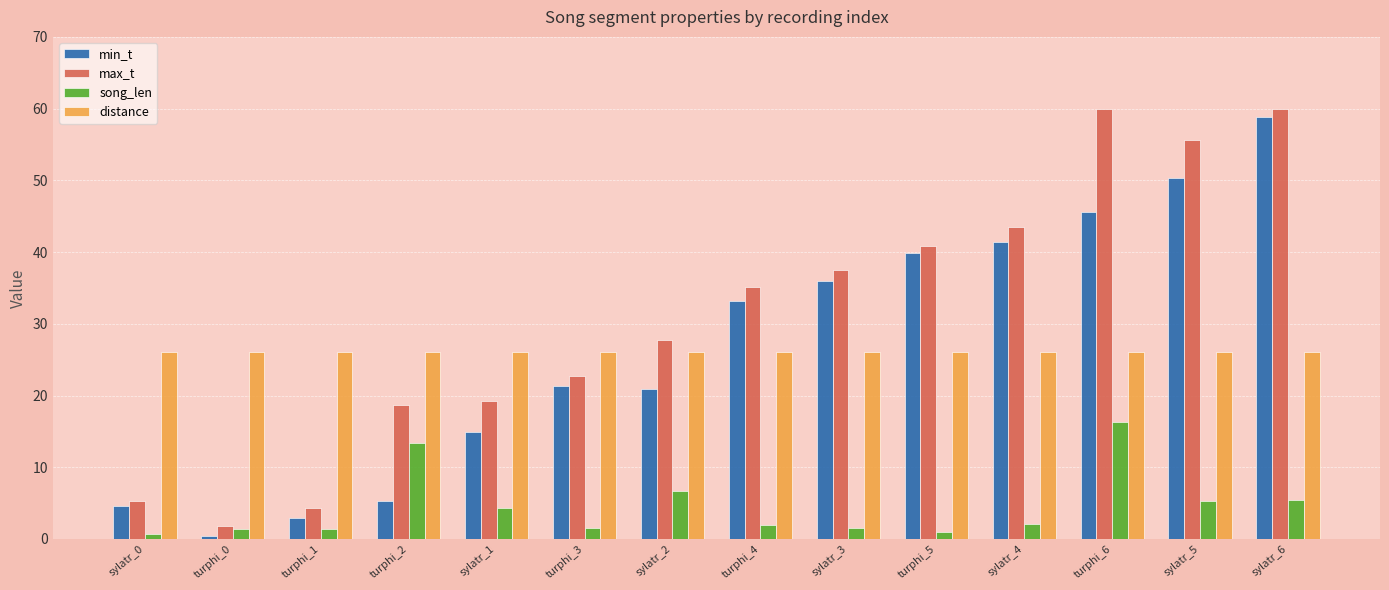

Rank the series by their maximum value, from lowest to highest.

song_len, distance, min_t, max_t